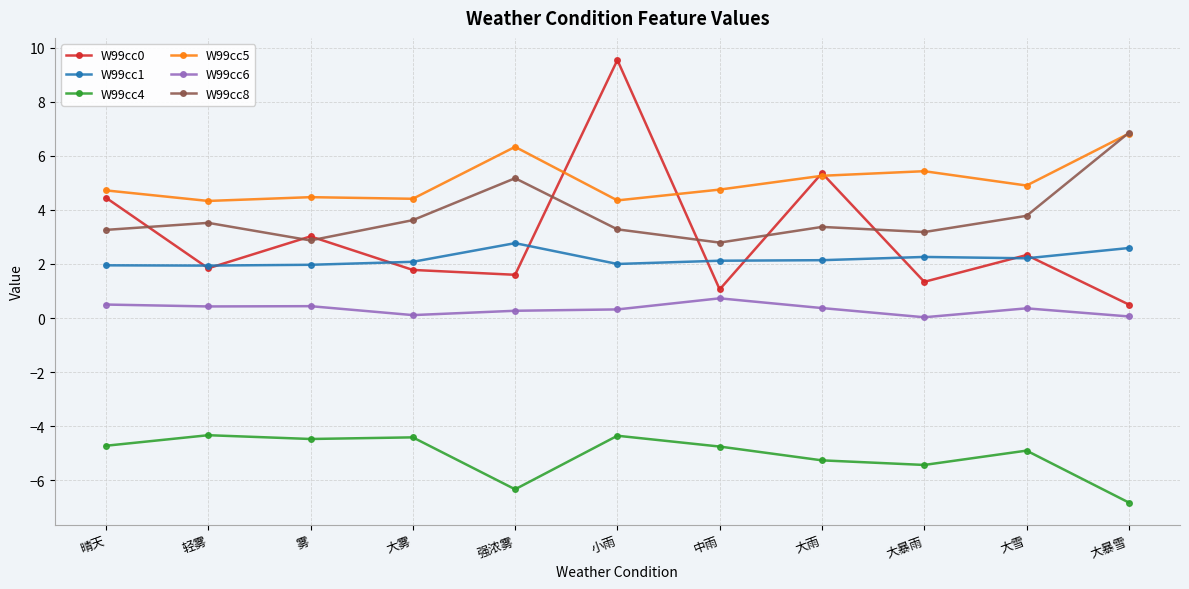

Where is the first local maximum for W99cc0?

雾